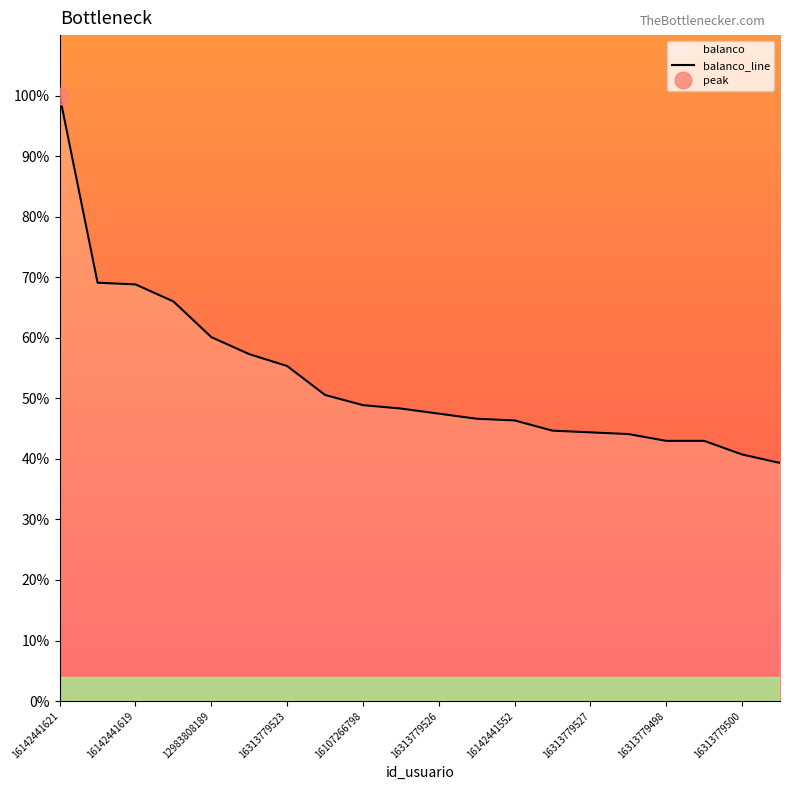

The value at 19 is 63.0. True or false?

False